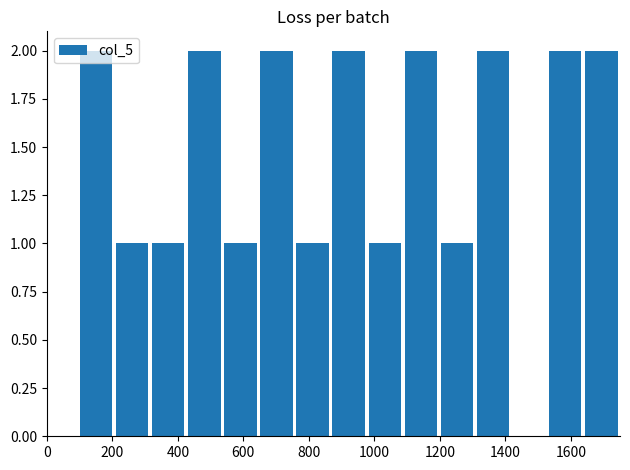

What is the height of the bar covering 1640 to 1740 on the x-axis? Neither the bar edges nor the heights are printed on the chart, so give them approximately, as read against the axes.

2